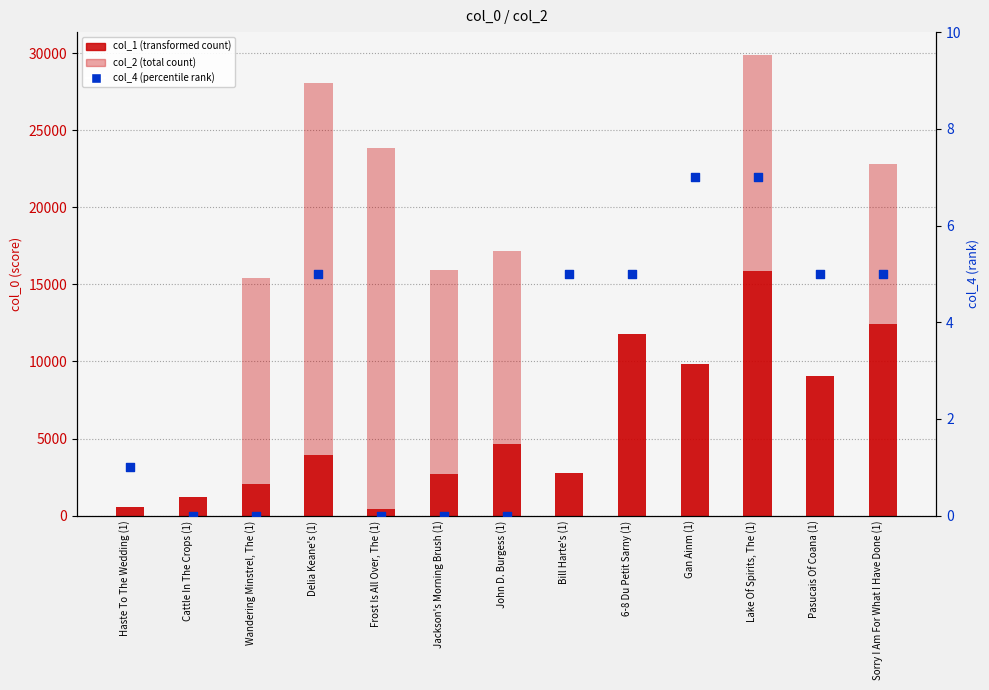

At how many categories does at least one series exceed 8182?

10